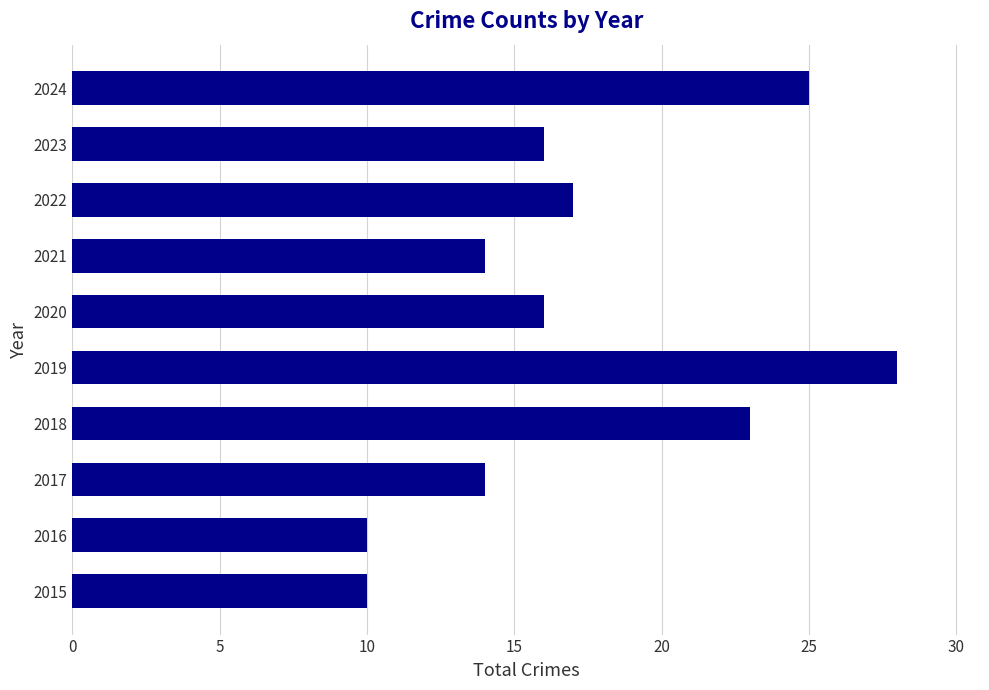

At which label is the value closest to 19?

2022